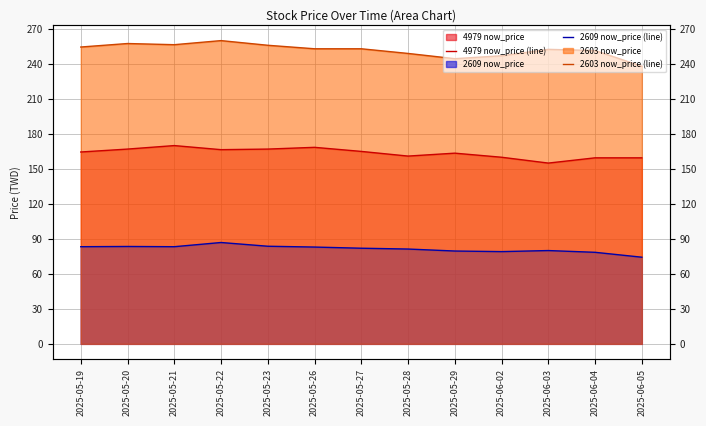

Which has a higher value, 2025-06-03 or 2025-05-22?

2025-05-22